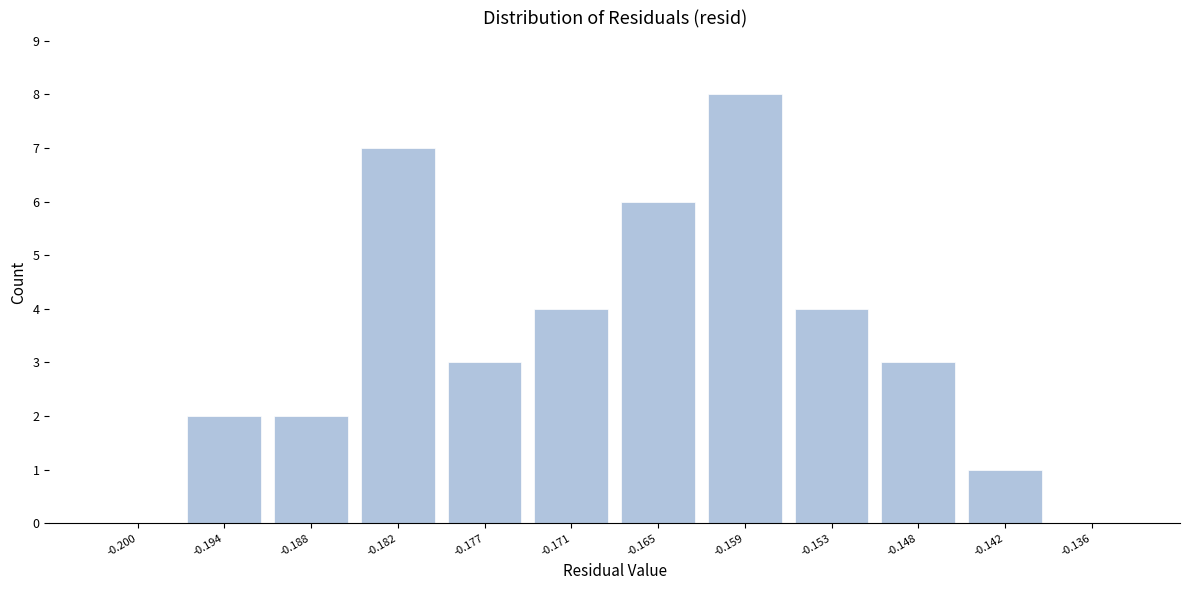

Reading left to right, transcribe all the data shown in this chart.

-0.200=0	-0.194=2	-0.188=2	-0.182=7	-0.177=3	-0.171=4	-0.165=6	-0.159=8	-0.153=4	-0.148=3	-0.142=1	-0.136=0